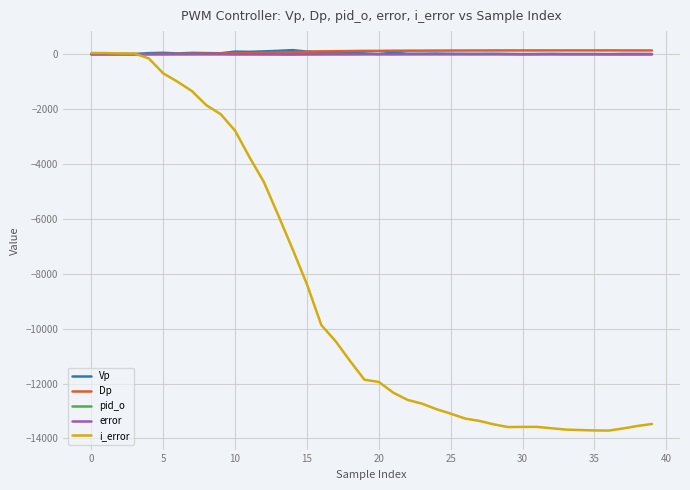

Which series has the widest spread of values?

i_error